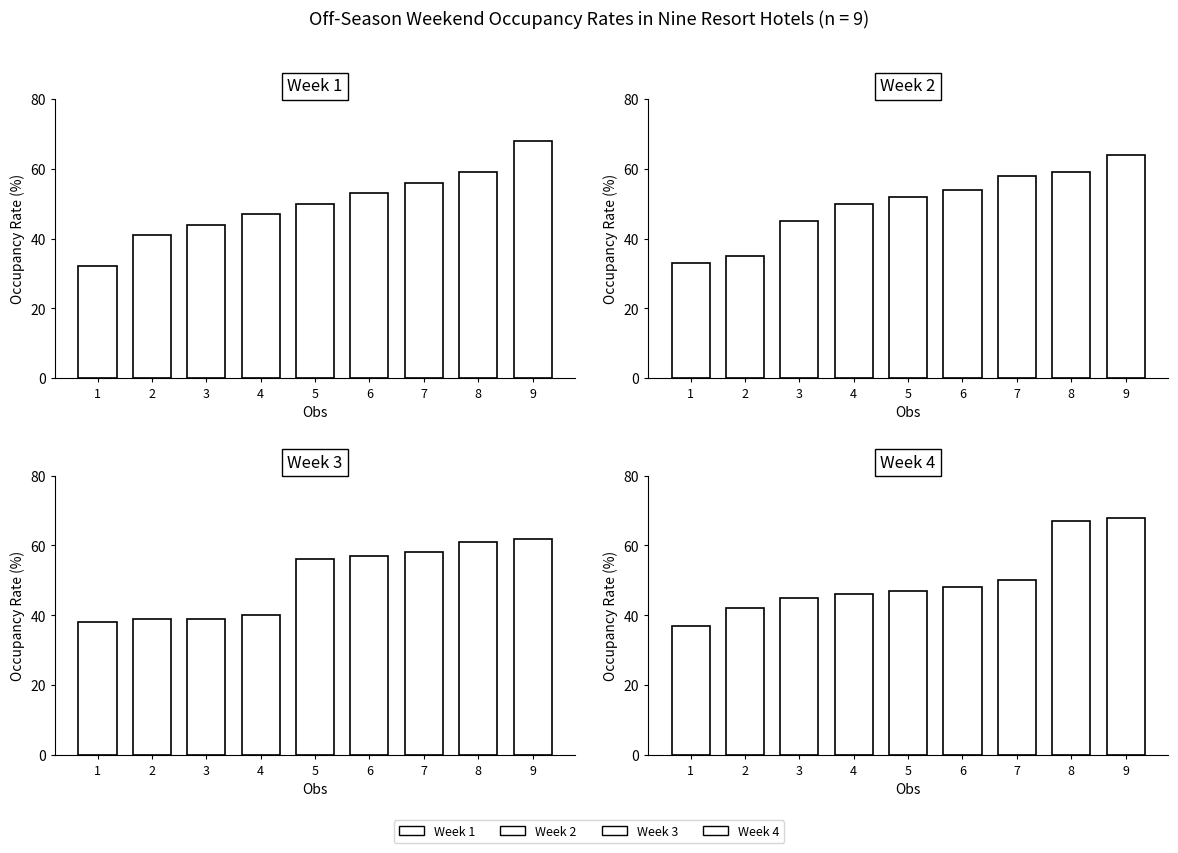

What is the value of the Week 1 bar at the 9th from the left?

68